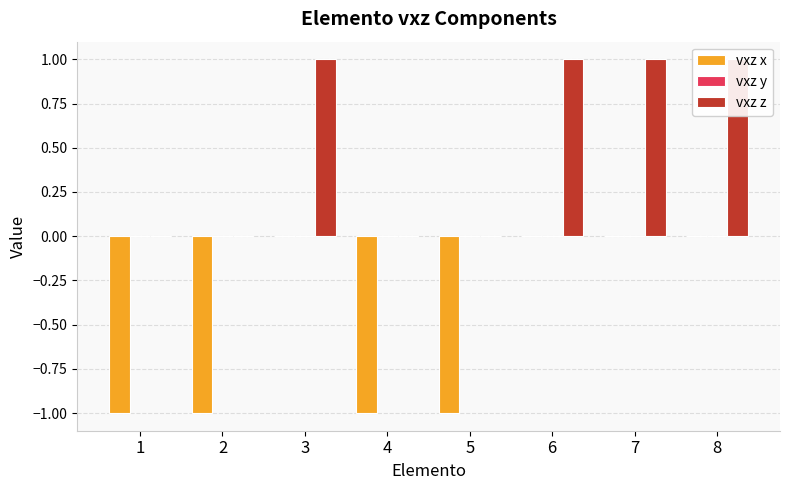

At which category does the chart reach its peak across all series?

3